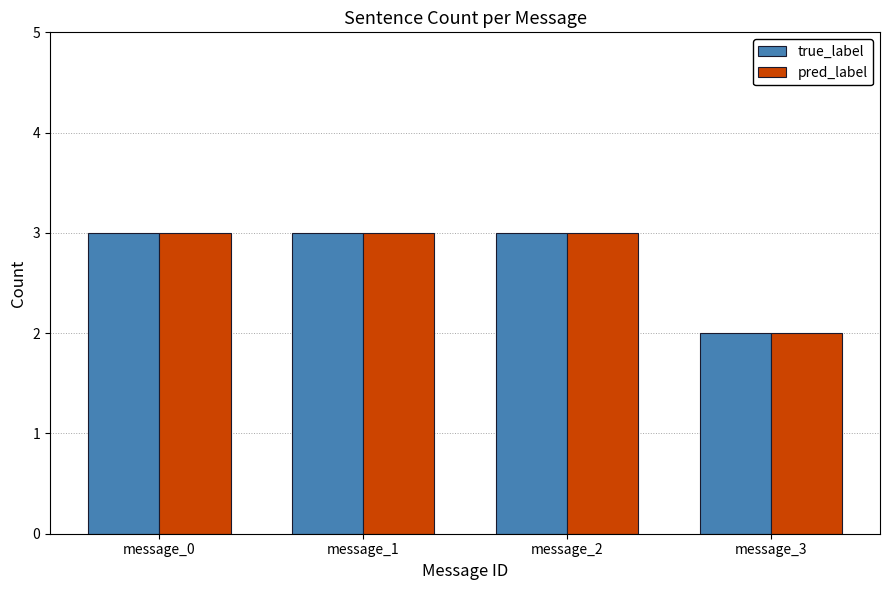

Which category has the lowest value in the pred_label series?

message_3